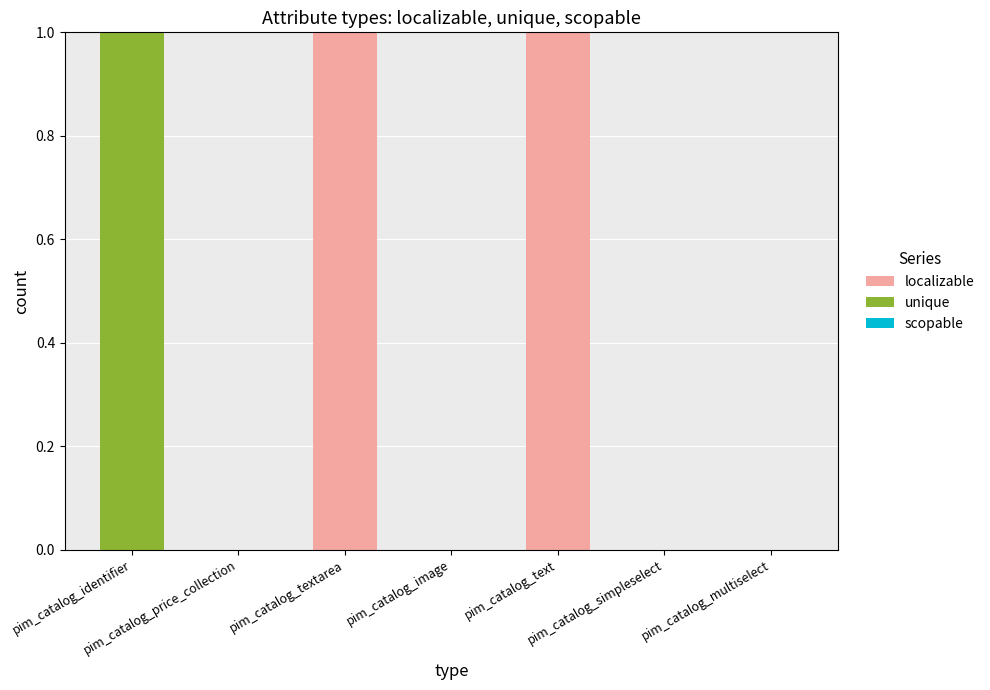

Is it true that localizable equals 0 at pim_catalog_simpleselect?

True